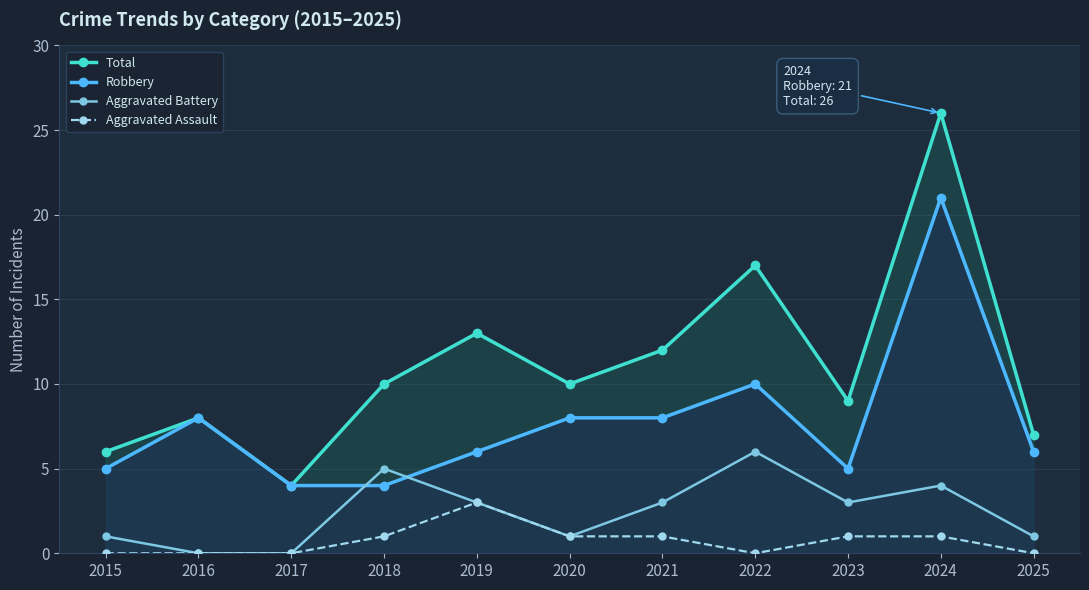

How many positive values does the Aggravated Assault series have?

6